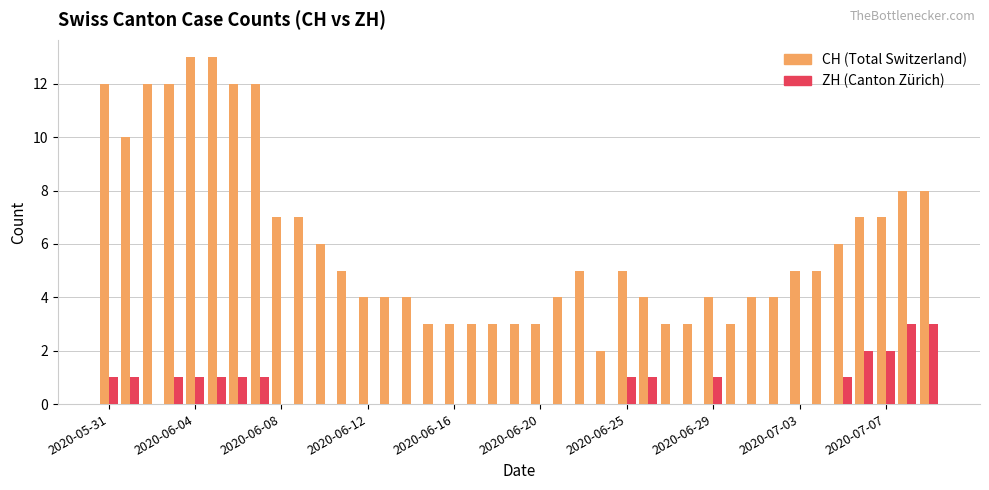

What is the greatest value displayed?

13